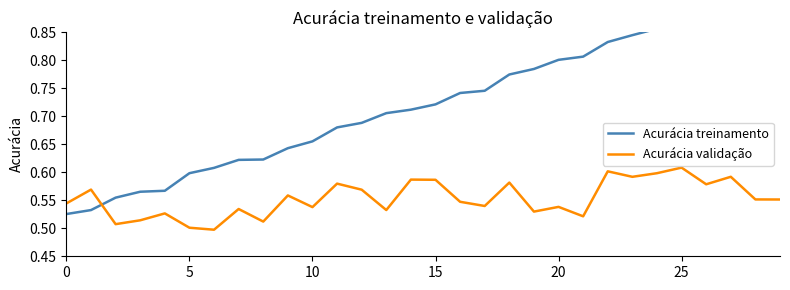

What is the total value across all series at 11?

1.3